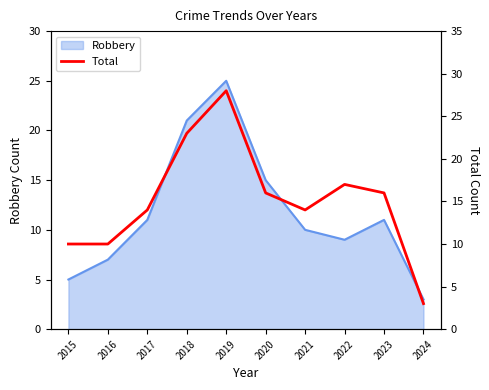

The chart shows a value of 25 at 2017. True or false?

False